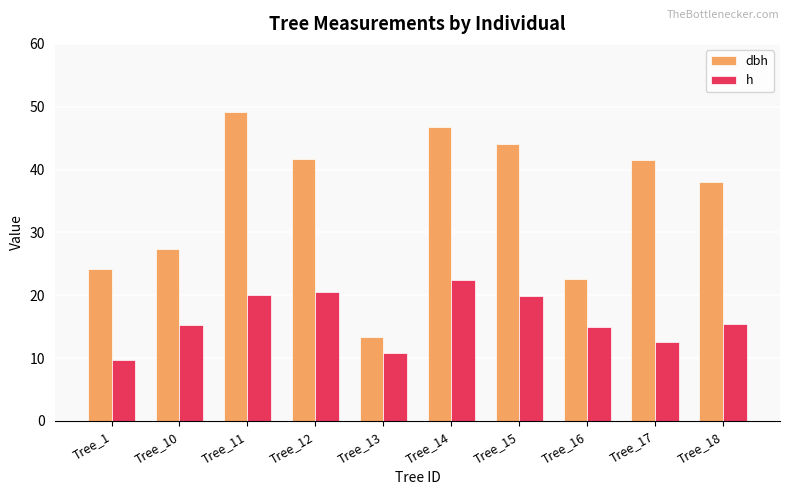

What is the total value across all series at Tree_10?

42.5